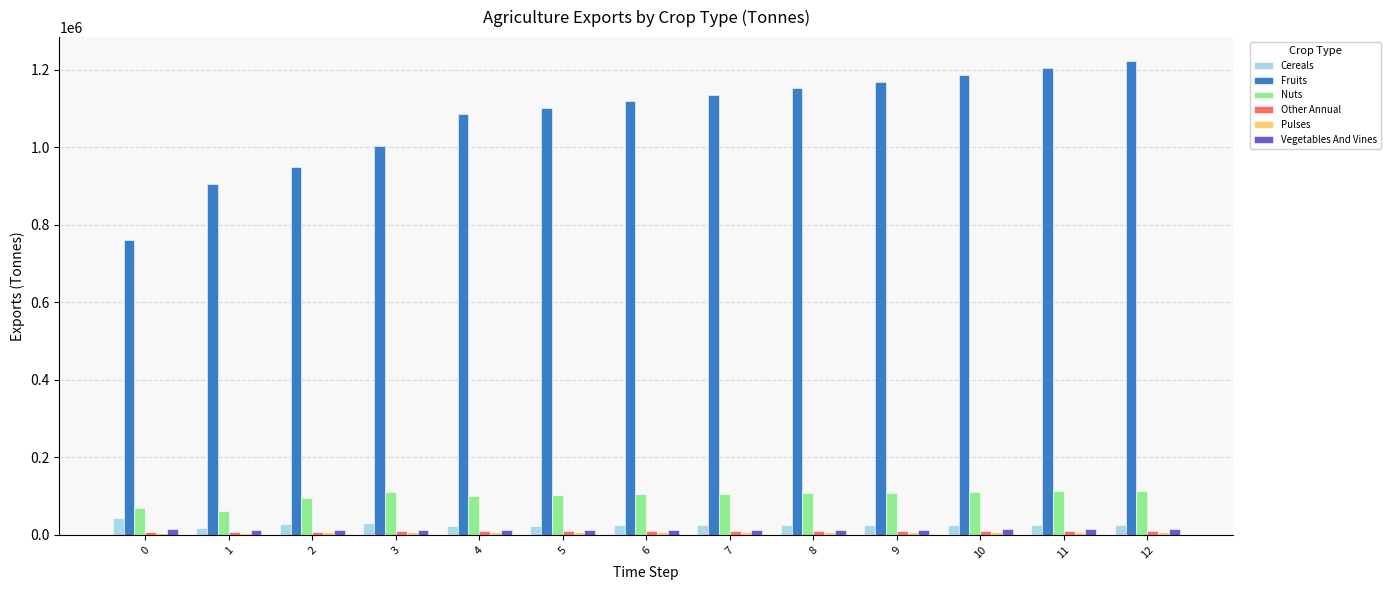

What is the value of the Cereals bar at the 13th from the left?

26687.2